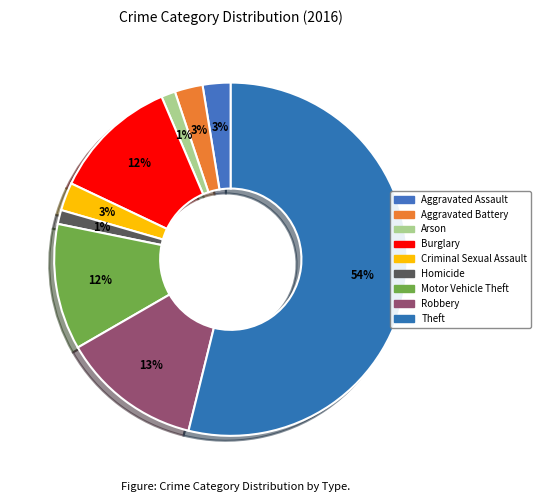

Count the number of slices in the pie.

9